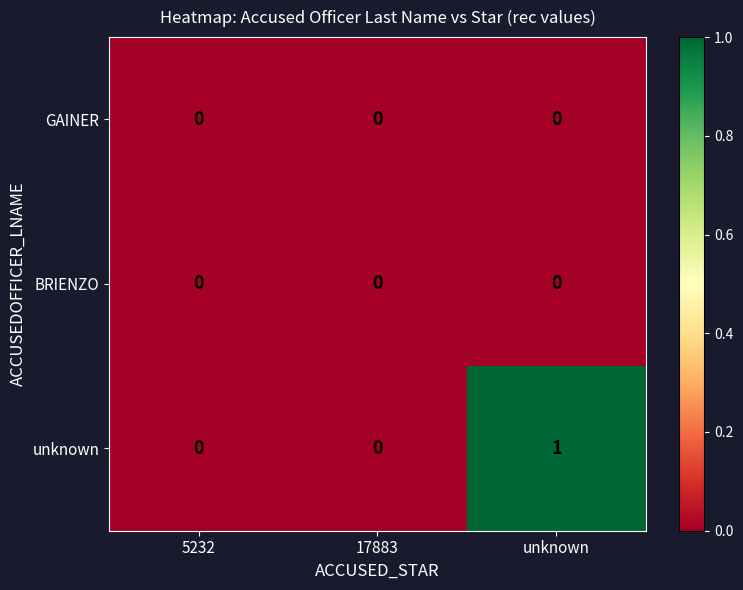

Which series has the largest total across all categories?

unknown